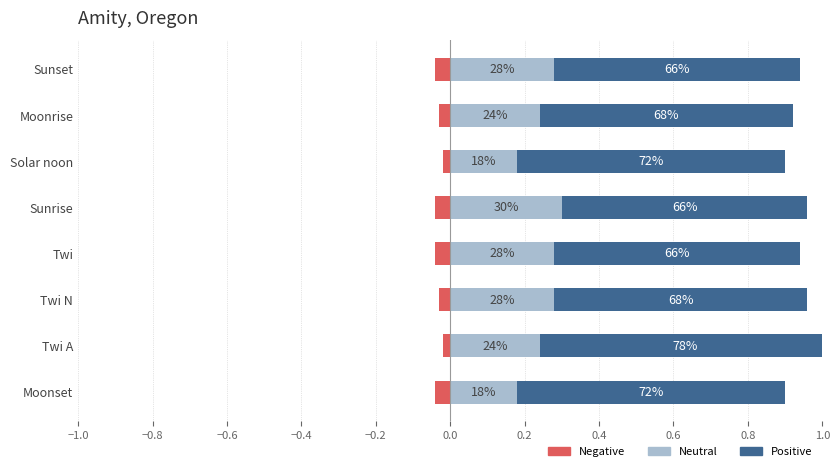

Count the number of data series in this chart.

3